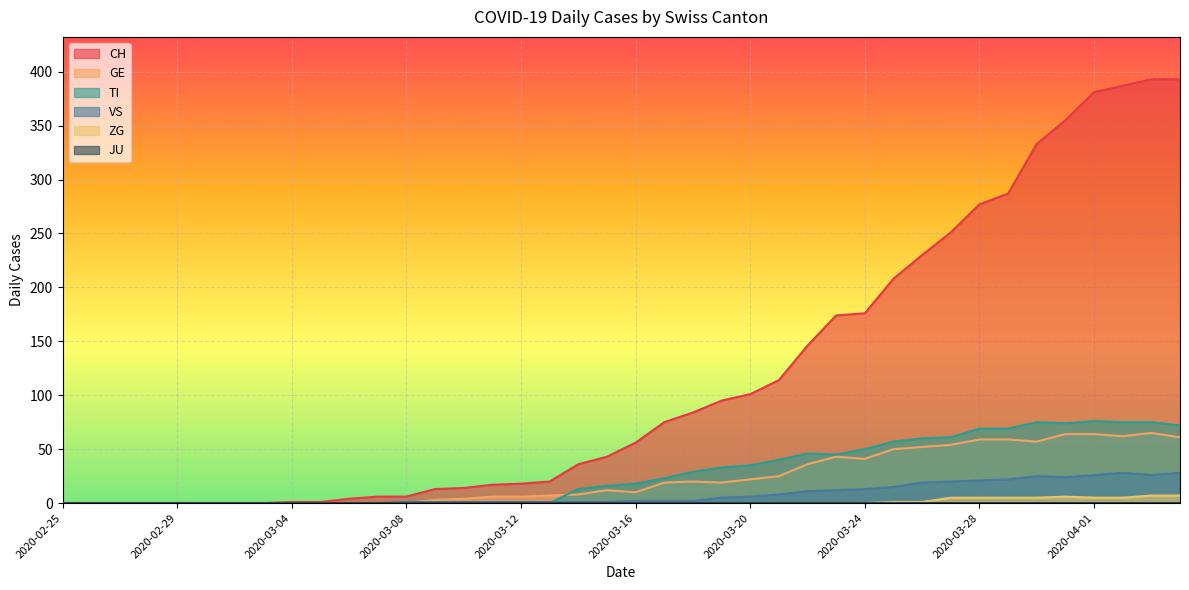

What is the difference between the second highest and second lowest values in the VS series?

28